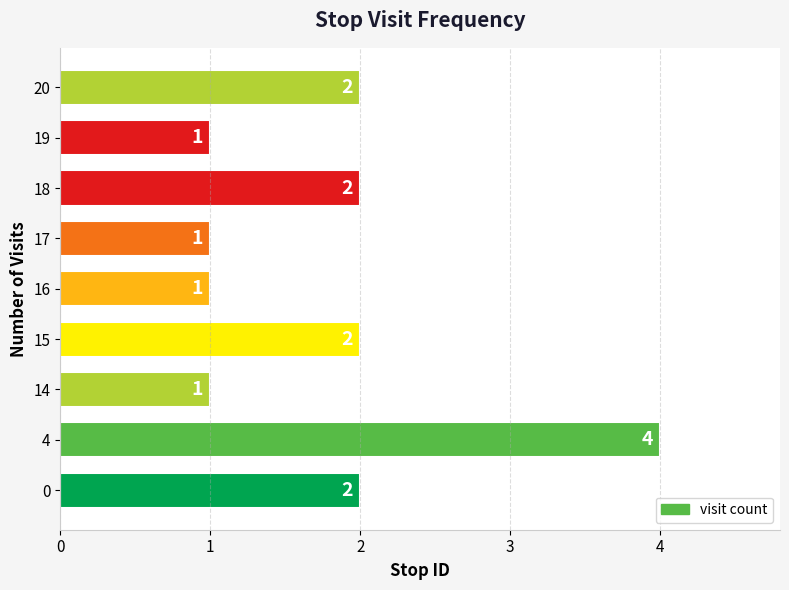

Count the values in the range 1 to 2.

8